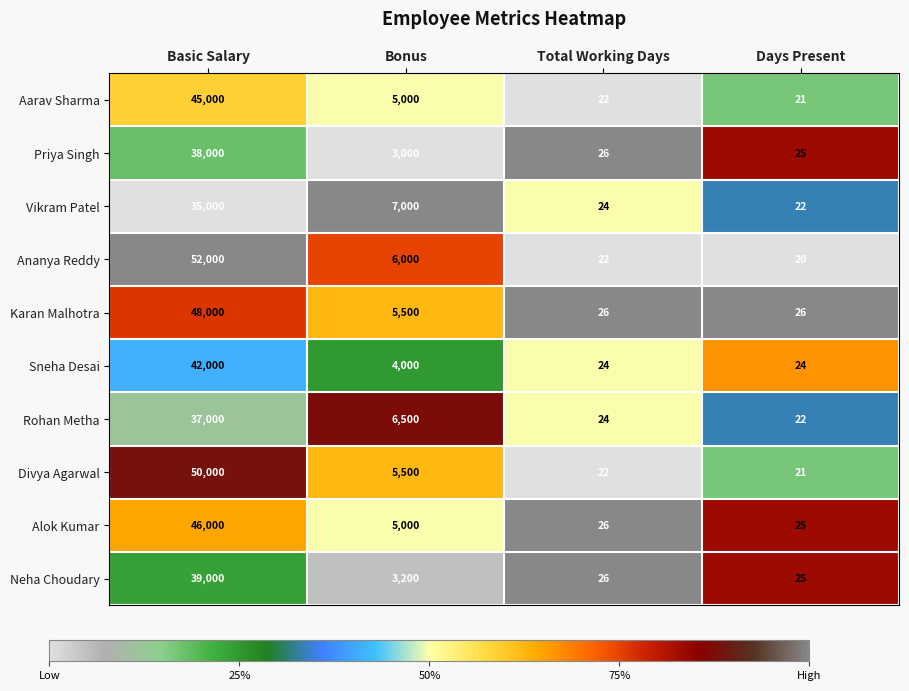

What is the difference between the Karan Malhotra values at Days Present and Bonus?

5474